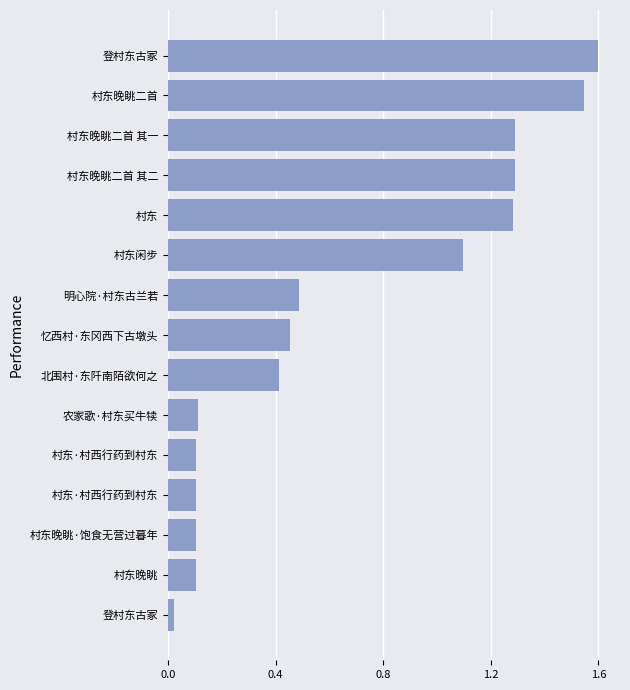

Does the chart contain any negative values?

No